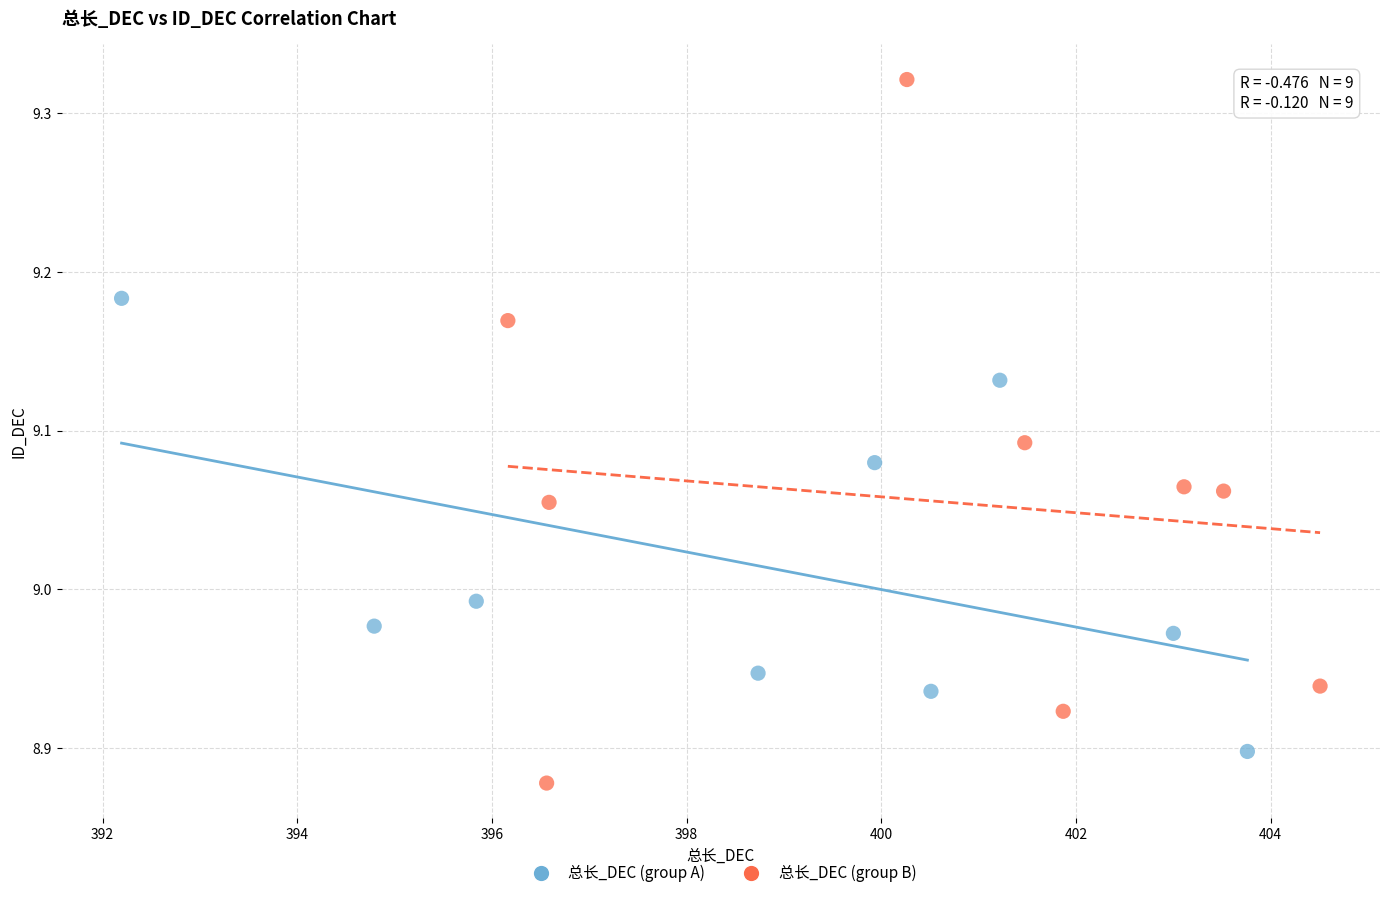

Which series has the widest spread of Y values?

总长_DEC (group B)